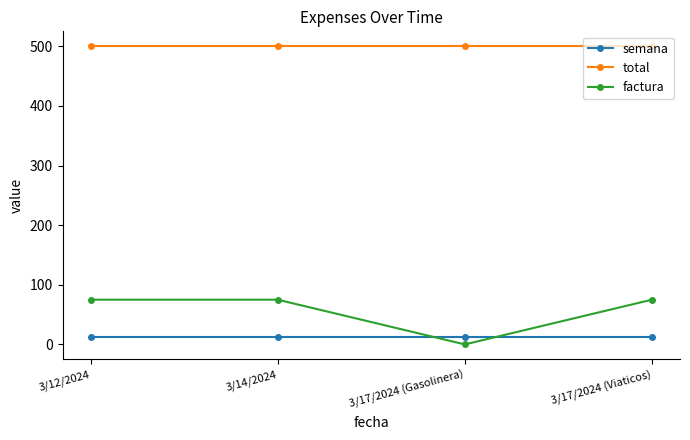

At how many categories does at least one series exceed 236?

4